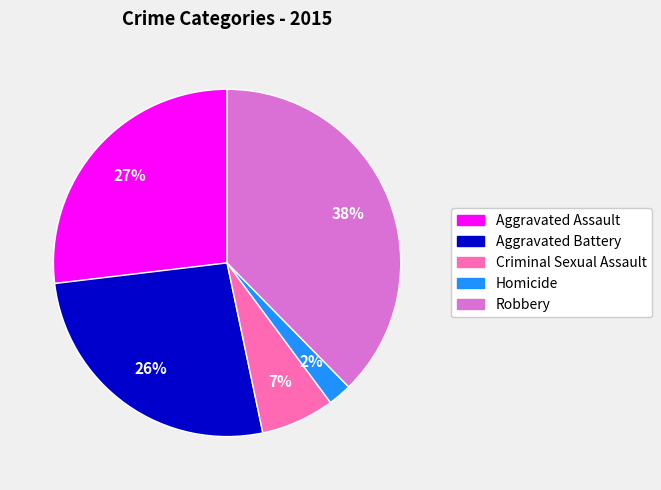

Is there any slice that represents more than half of the pie?

No